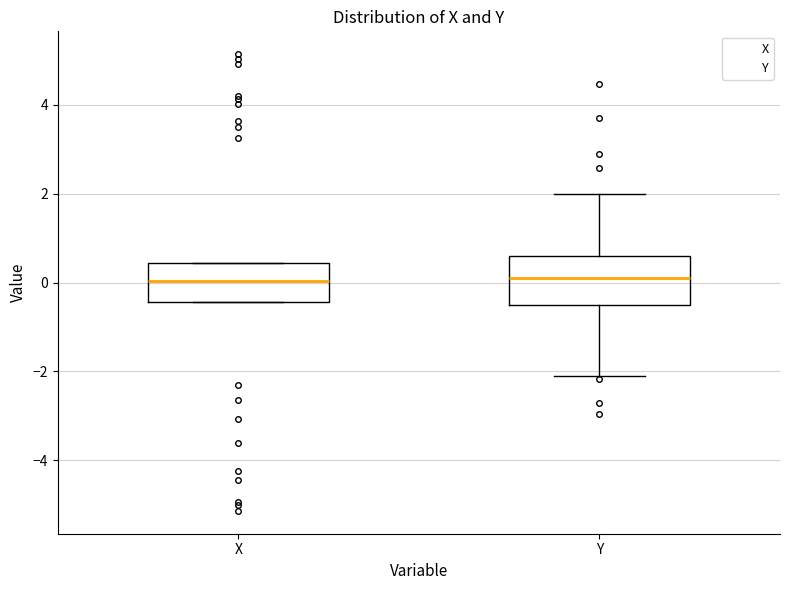

Where does the lower whisker of the box for Y end on the y-axis? The values are not printed on the chart, so give them approximately, as read against the axis.

-2.2